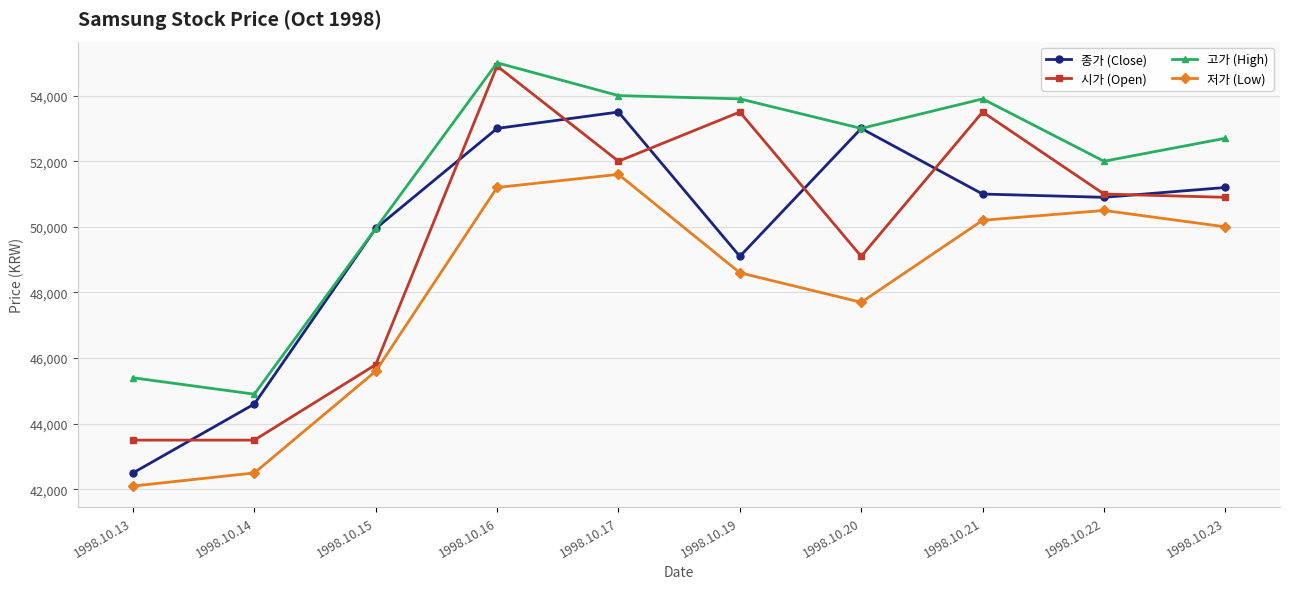

Reading right to left, list all the values displayed in this chart.

종가 (Close): 1998.10.23=51200	1998.10.22=50900	1998.10.21=51000	1998.10.20=53000	1998.10.19=49100	1998.10.17=53500	1998.10.16=53000	1998.10.15=49950	1998.10.14=44600	1998.10.13=42500
시가 (Open): 1998.10.23=50900	1998.10.22=51000	1998.10.21=53500	1998.10.20=49100	1998.10.19=53500	1998.10.17=52000	1998.10.16=54900	1998.10.15=45800	1998.10.14=43500	1998.10.13=43500
고가 (High): 1998.10.23=52700	1998.10.22=52000	1998.10.21=53900	1998.10.20=53000	1998.10.19=53900	1998.10.17=54000	1998.10.16=55000	1998.10.15=49950	1998.10.14=44900	1998.10.13=45400
저가 (Low): 1998.10.23=50000	1998.10.22=50500	1998.10.21=50200	1998.10.20=47700	1998.10.19=48600	1998.10.17=51600	1998.10.16=51200	1998.10.15=45600	1998.10.14=42500	1998.10.13=42100